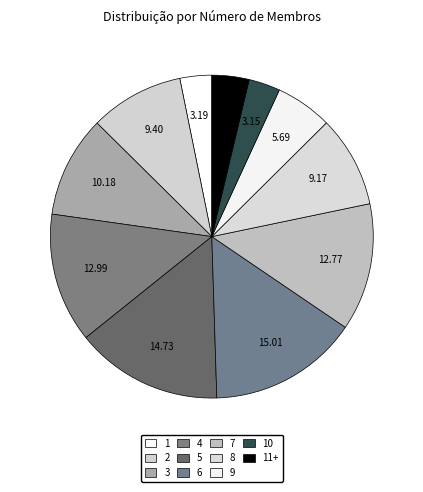

True or false: 5 accounts for 8% of the total.

False